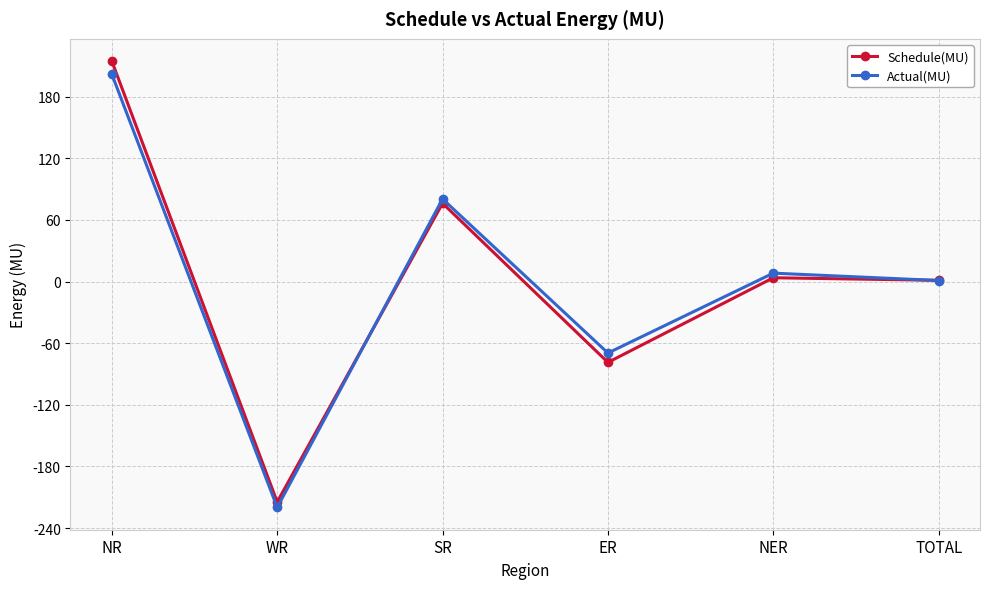

Reading left to right, list all the values displayed in this chart.

Schedule(MU): NR=214.6	WR=-214.6	SR=76.2	ER=-78.7	NER=3.7	TOTAL=1.2
Actual(MU): NR=201.9	WR=-219.9	SR=80.4	ER=-69.6	NER=8.2	TOTAL=1.0